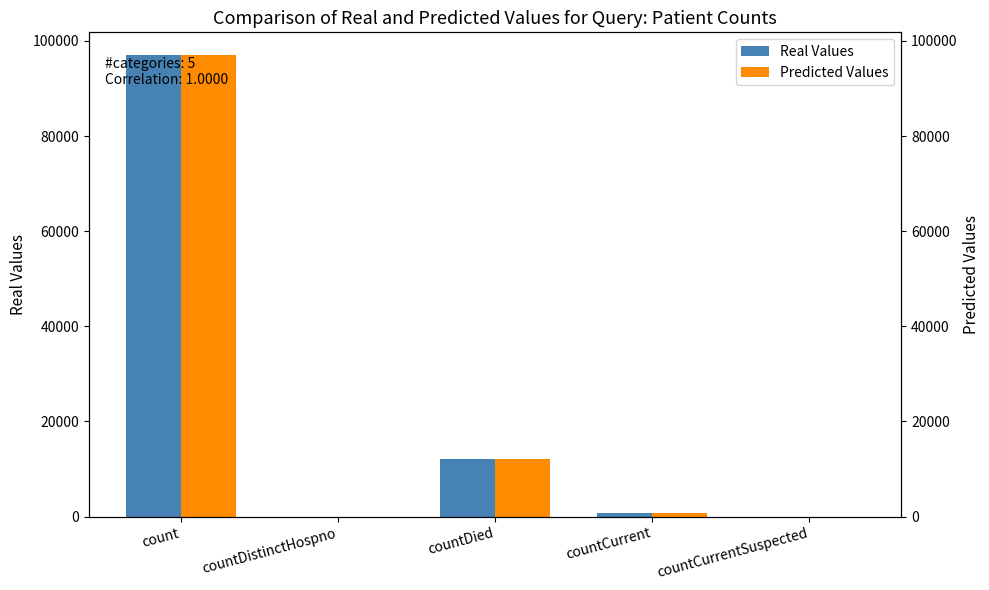

What is the average value of the Predicted Values series?

21957